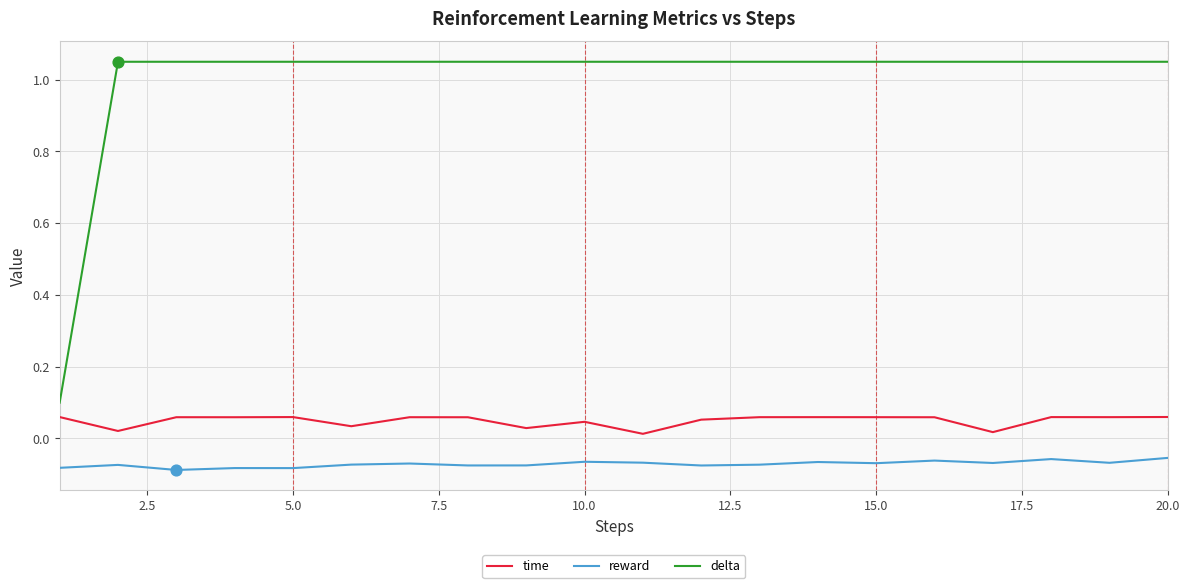

At how many categories does at least one series exceed 0?

20